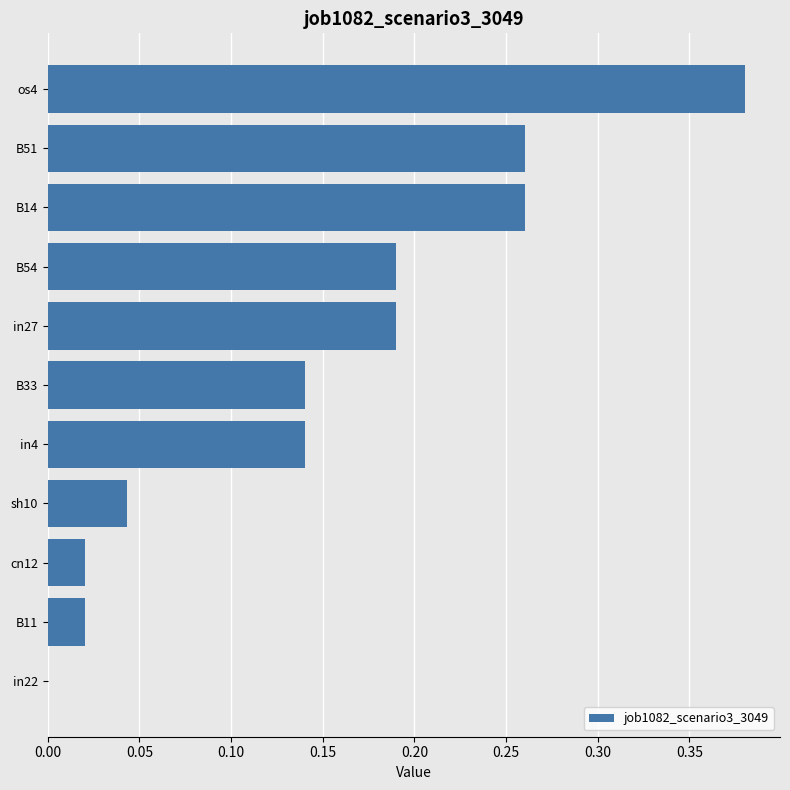

What is the sum of all values?

1.6